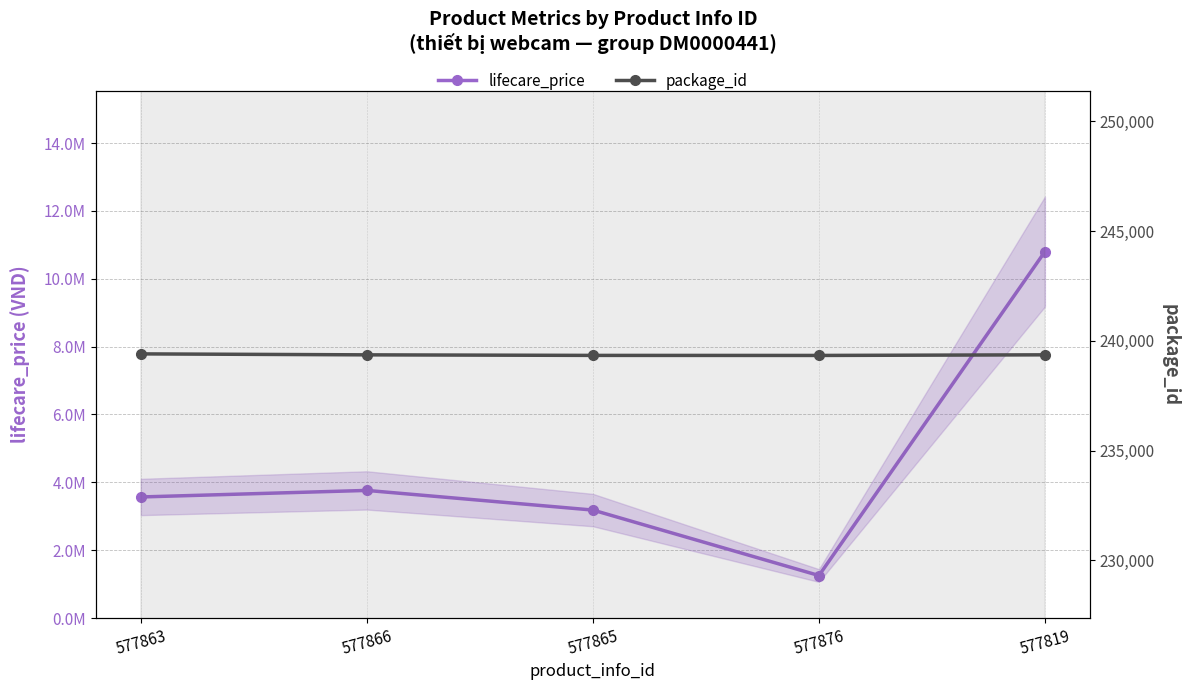

The lifecare_price series shows 10802000 at 577819. True or false?

True